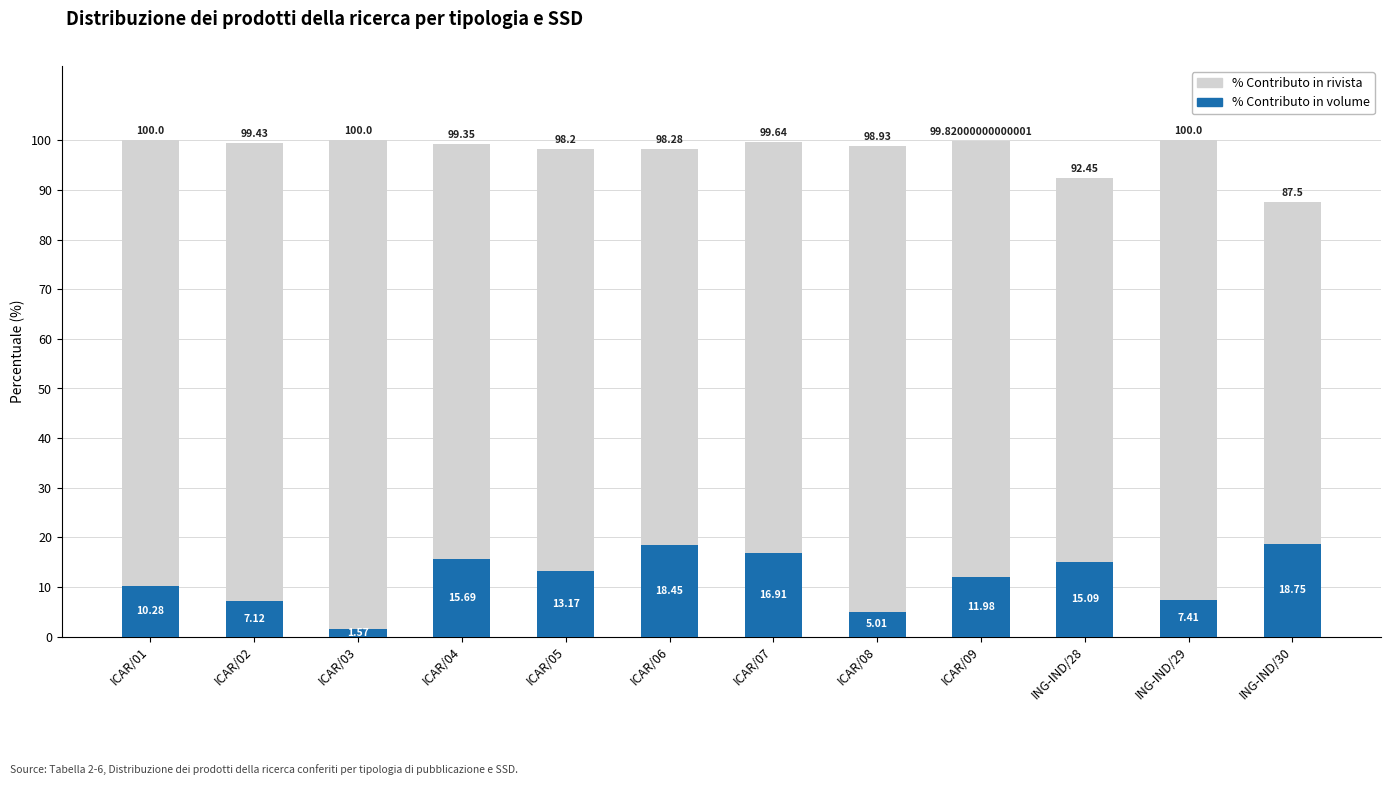

What is the total value across all series at ICAR/01?

100.0